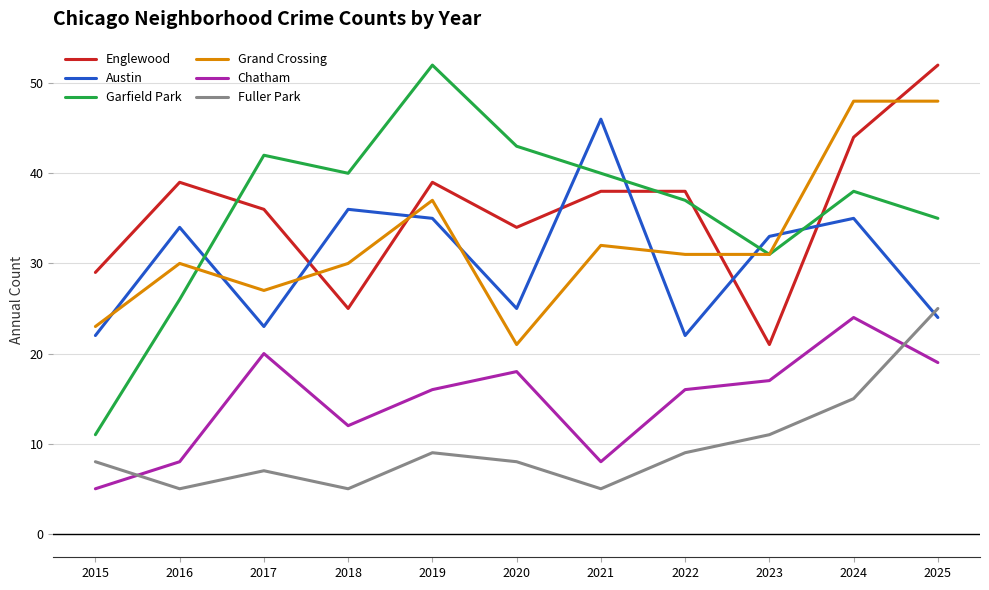

The value of Englewood at 2015 is 29. True or false?

True